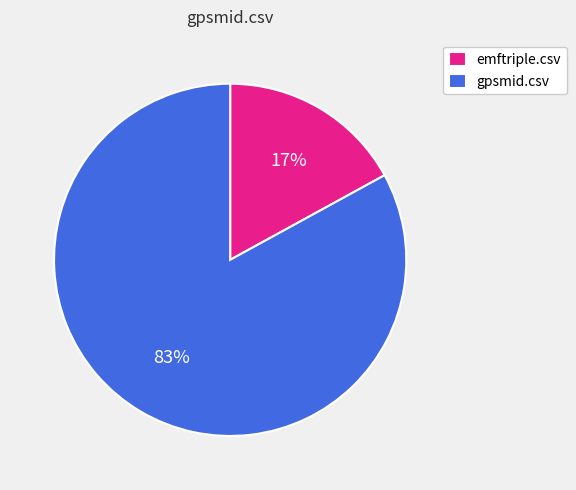

How many slices are in this pie chart?

2